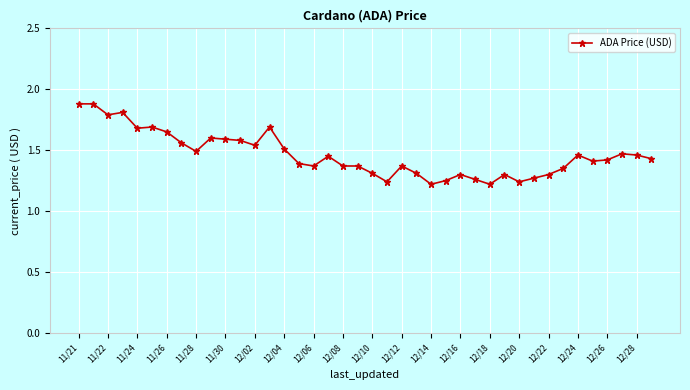

What is the sum of all values?

58.5